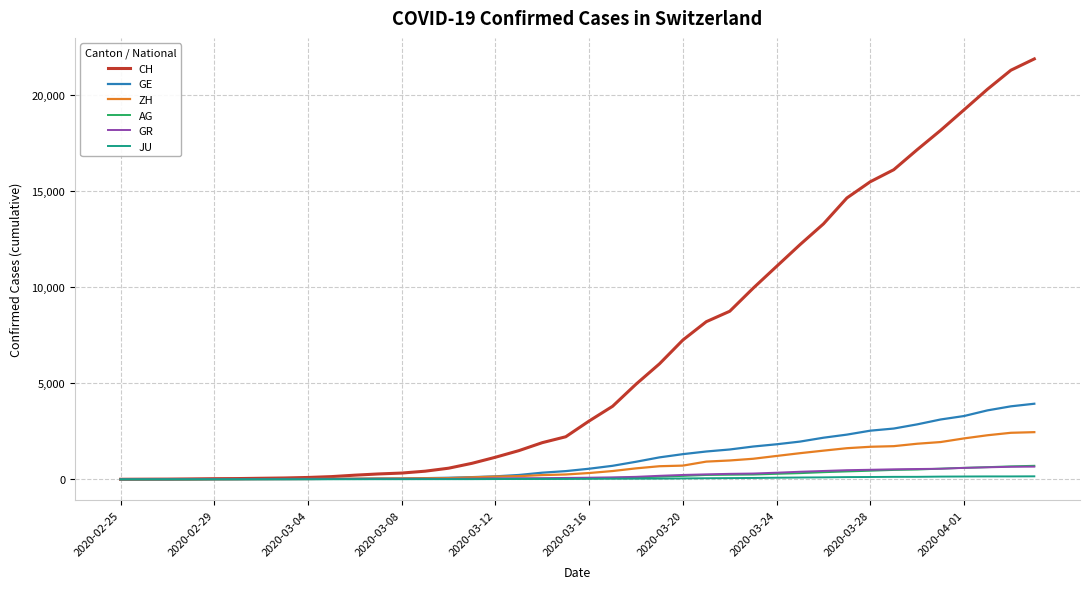

Which series has the largest range (max minus min)?

CH